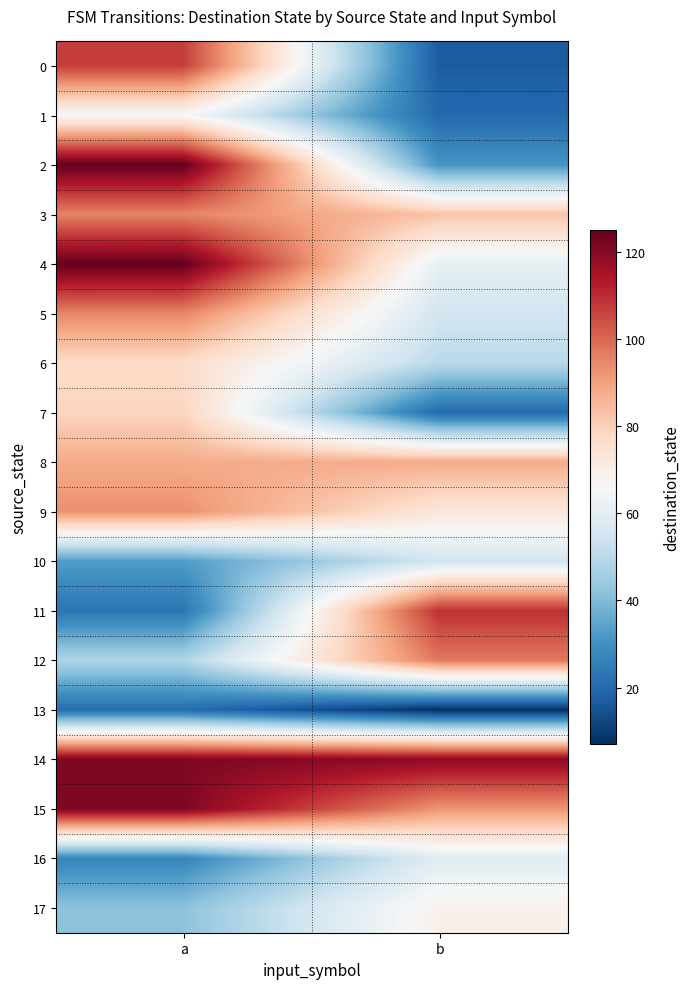

What is the difference between the highest and lowest values at a?

104